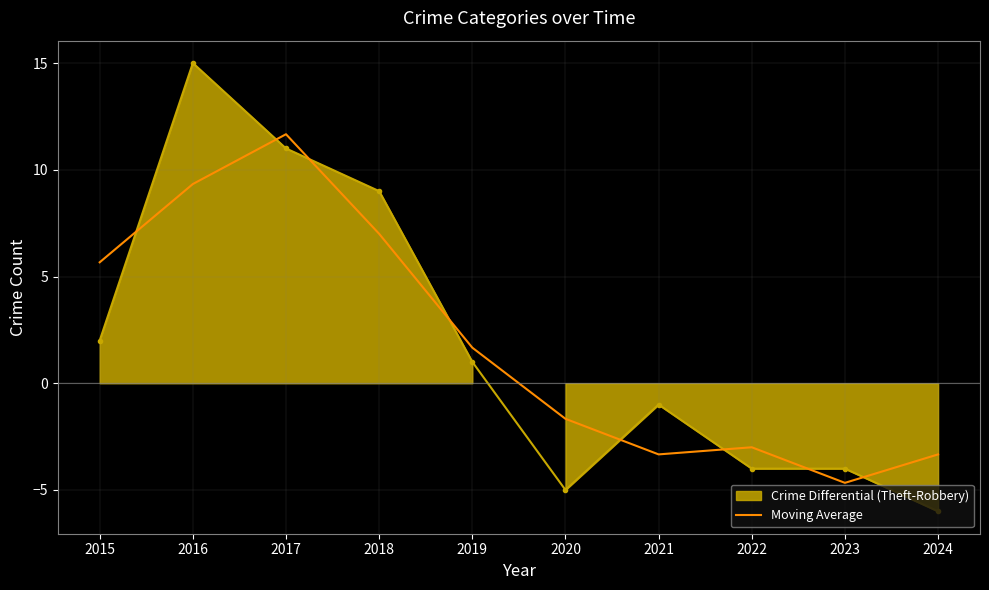

The Moving Average series shows 2.9 at 2019. True or false?

False